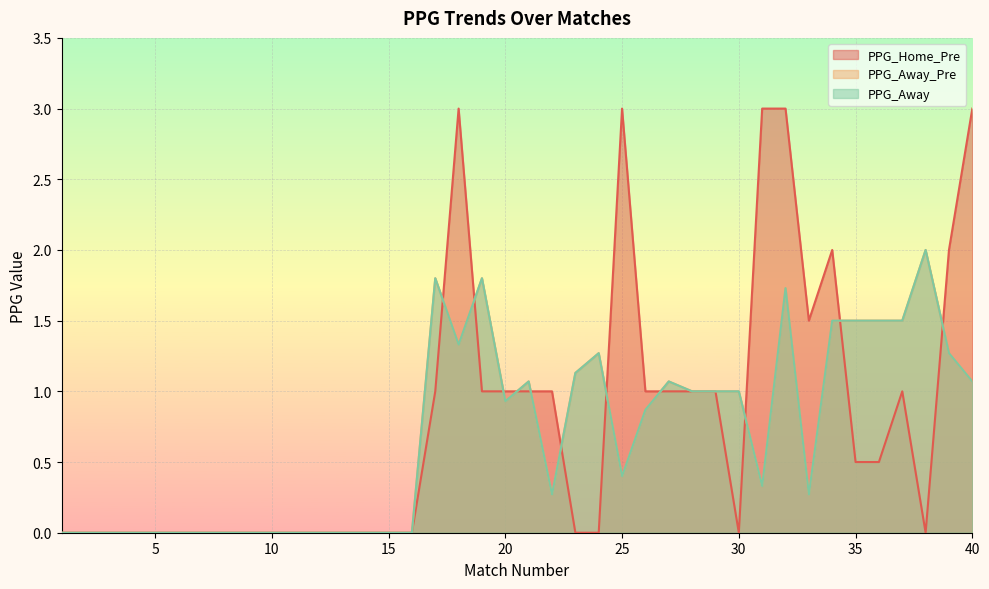

What is the sum of all PPG_Home_Pre values?

31.5